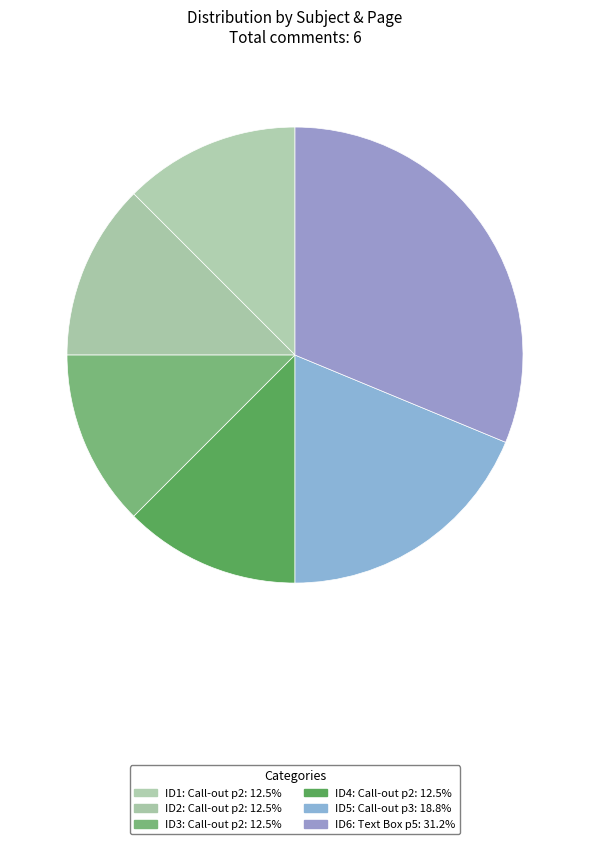

Count the number of slices in the pie.

6